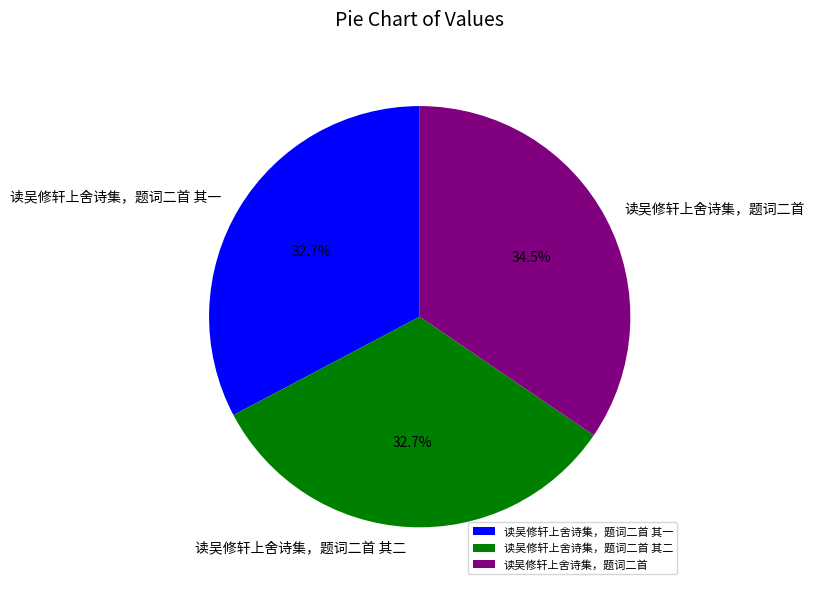

Which slice is the largest?

读吴修轩上舍诗集，题词二首